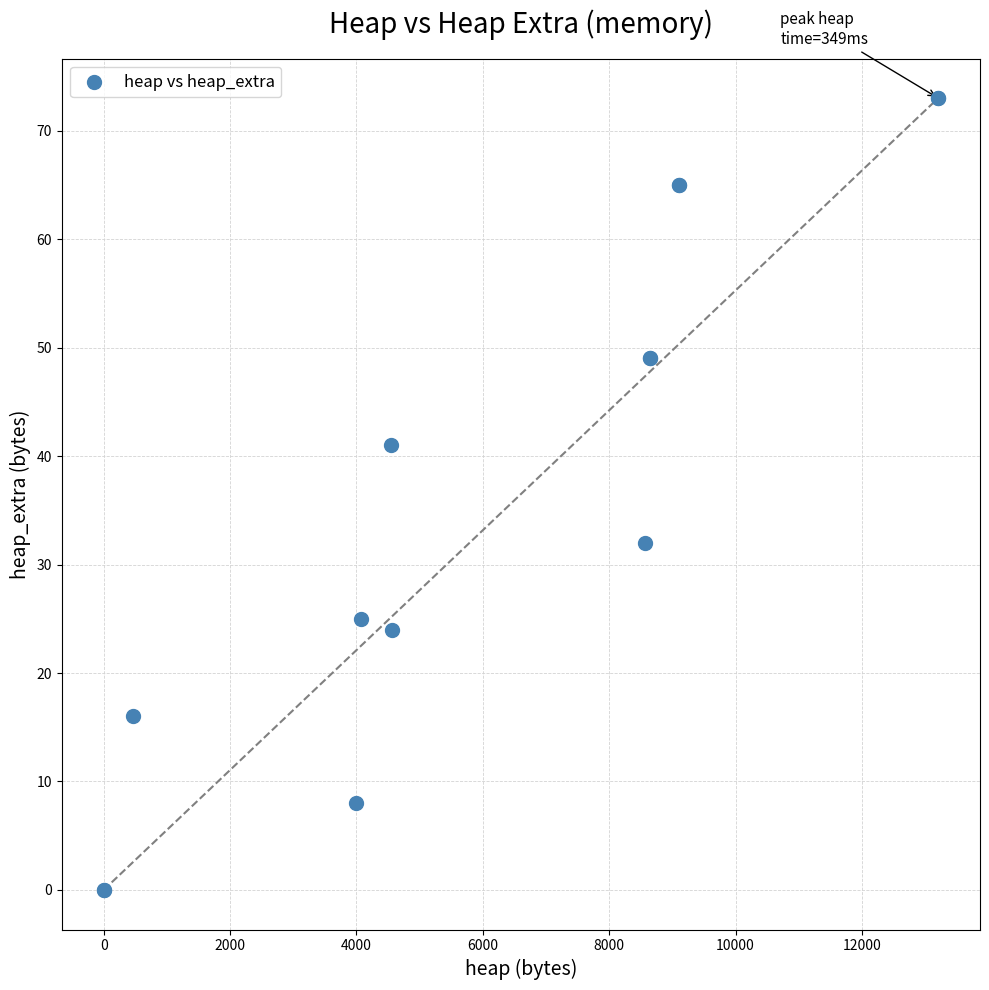

What Y value in the scatter plot is closest to 36?

32